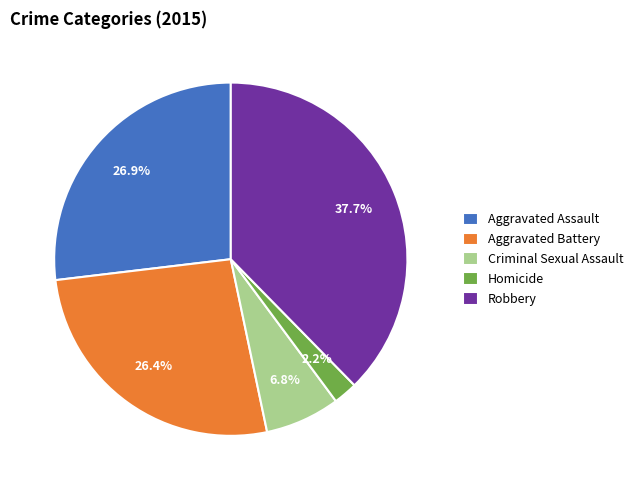

Is it true that Aggravated Battery is 26% of the pie?

True